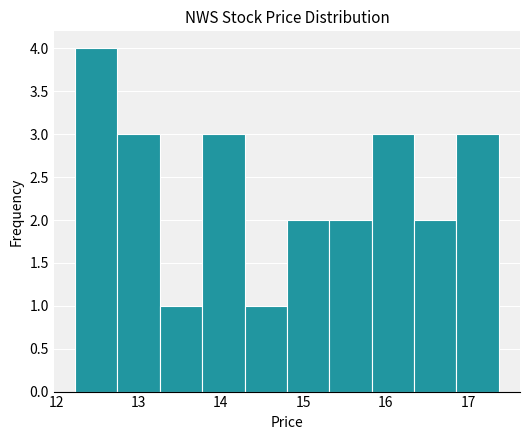

Reading left to right, list every bar in this chart as the range it spans on the x-axis followed by its height. Neither the bar edges nor the heights are printed on the chart, so give them approximately, as read against the axes.

12.2 to 12.7: 4
12.7 to 13.3: 3
13.3 to 13.8: 1
13.8 to 14.3: 3
14.3 to 14.8: 1
14.8 to 15.3: 2
15.3 to 15.8: 2
15.8 to 16.3: 3
16.3 to 16.9: 2
16.9 to 17.4: 3